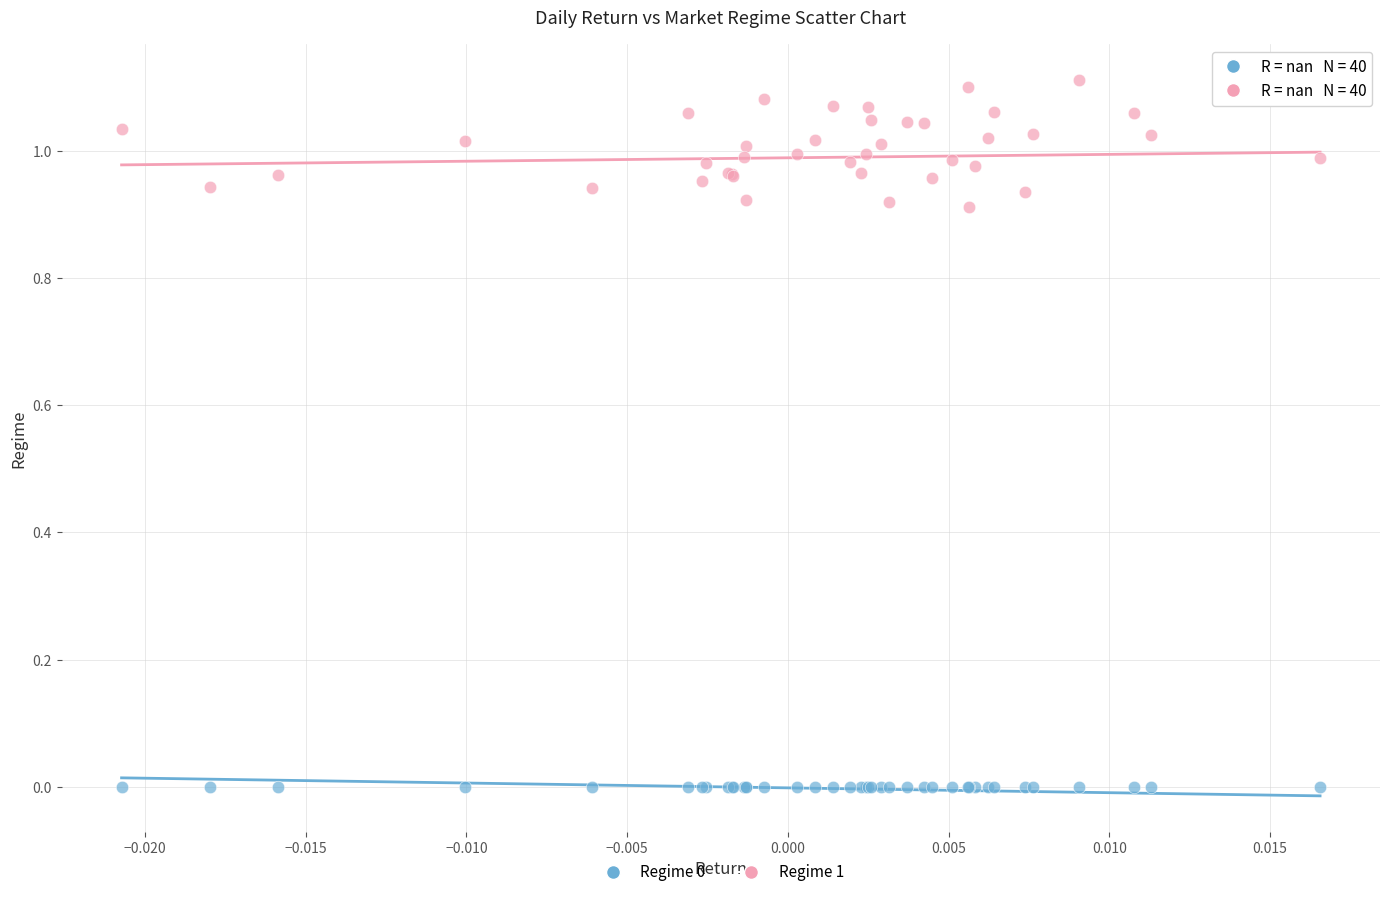

Which series contains the highest Y value?

Regime 1